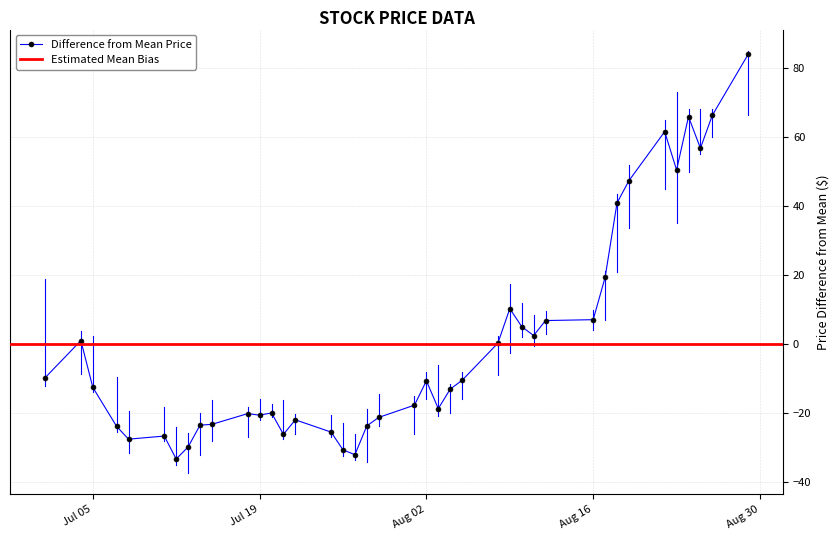

The Difference from Mean Price series shows -20.8 at Jul 05. True or false?

False